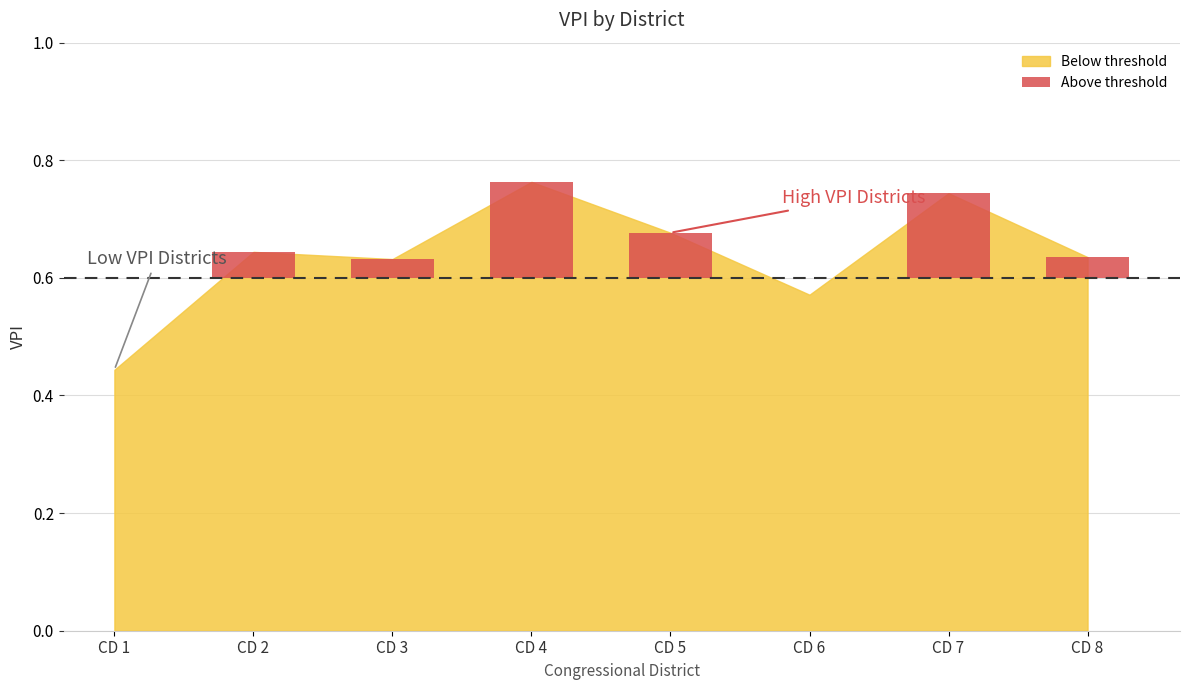

Reading right to left, transcribe all the data shown in this chart.

CD 8=0.6	CD 7=0.7	CD 6=0.6	CD 5=0.7	CD 4=0.8	CD 3=0.6	CD 2=0.6	CD 1=0.4